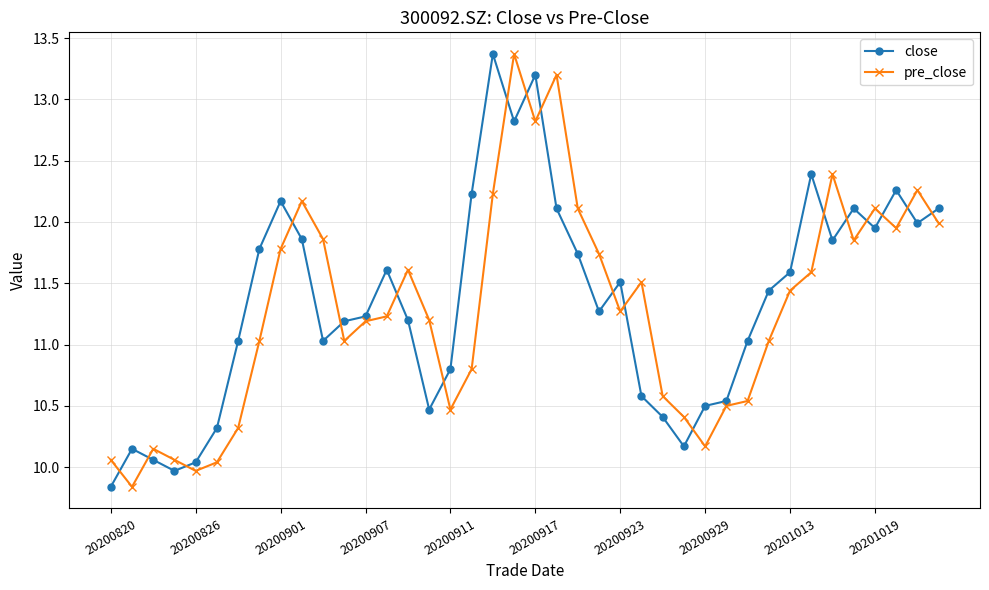

True or false: pre_close and close cross at least once.

True